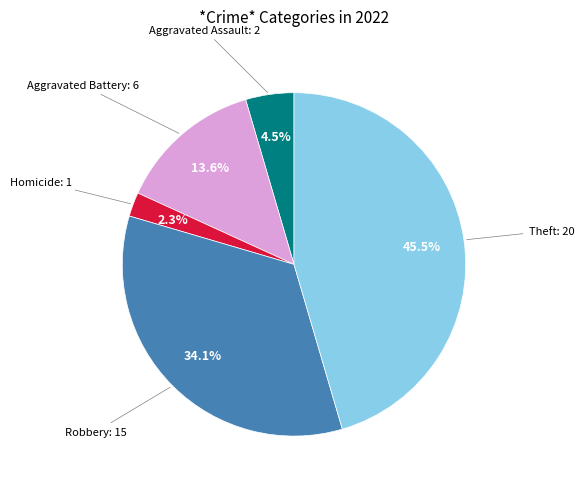

Does any single category account for the majority?

No